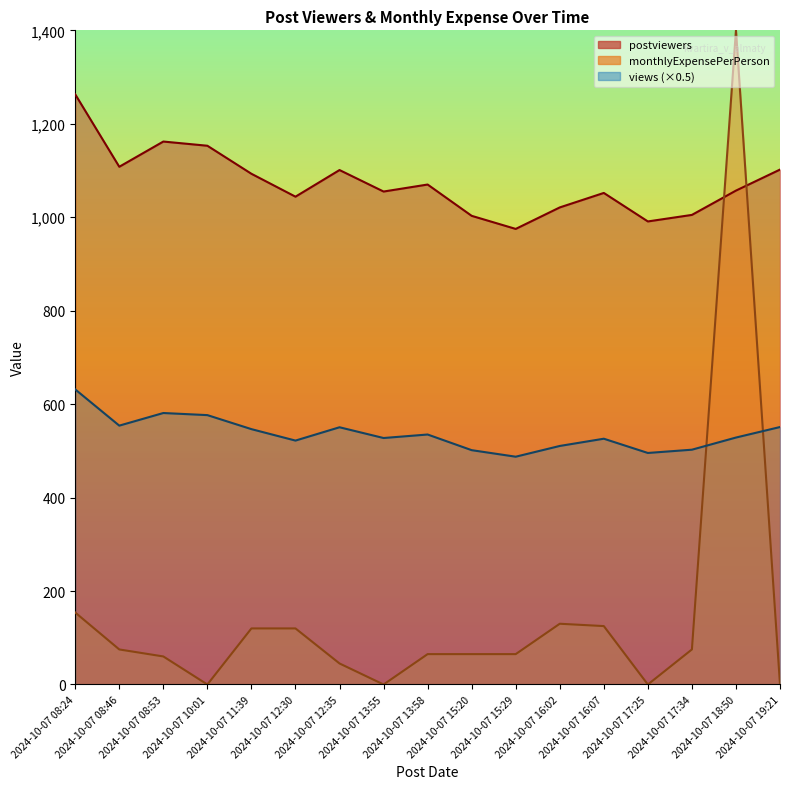

Which series has the largest total across all categories?

postviewers